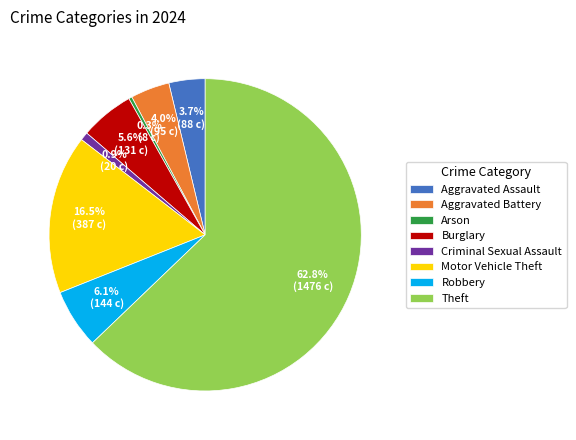

What is the largest slice in the pie chart?

Theft